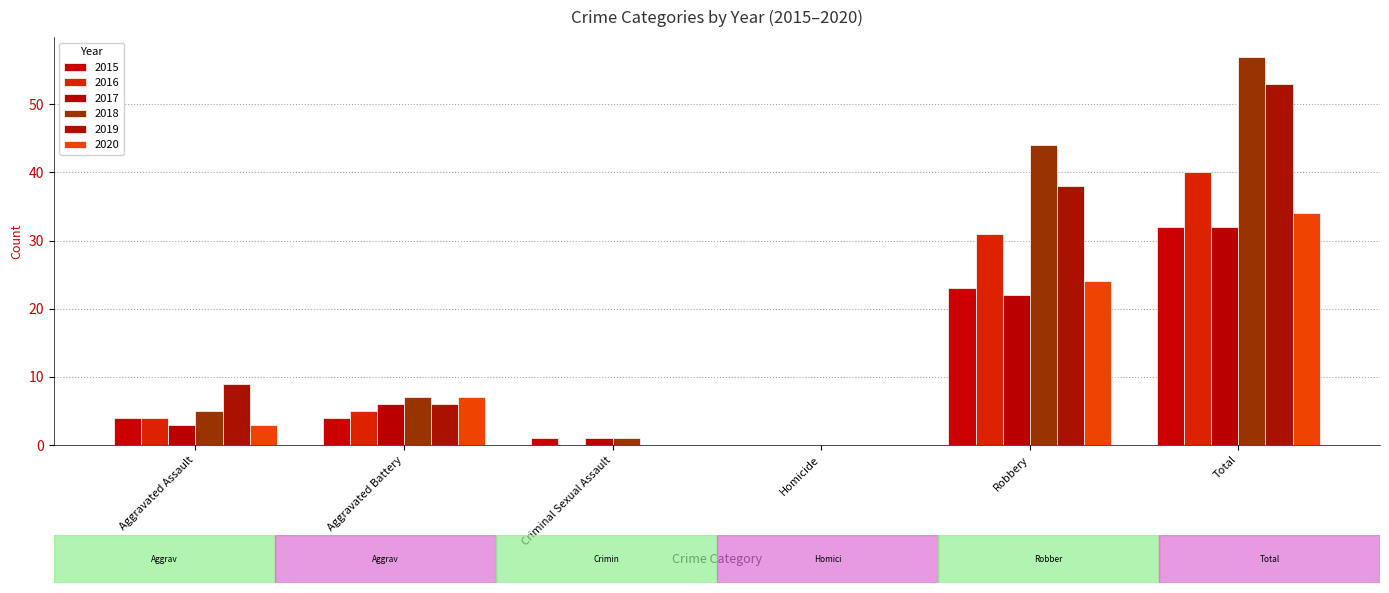

Between Robbery and Total, which is larger?

Total